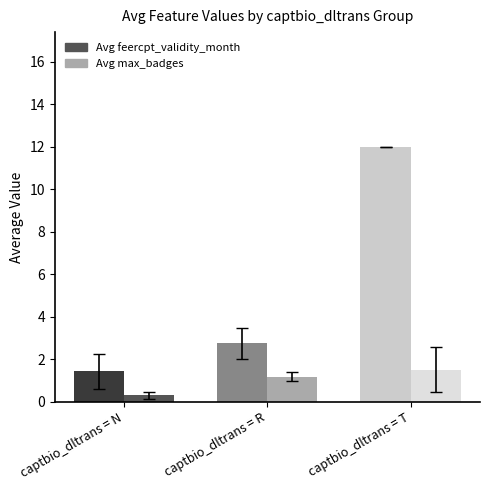

Count the Avg max_badges values in the range 0 to 1.

1